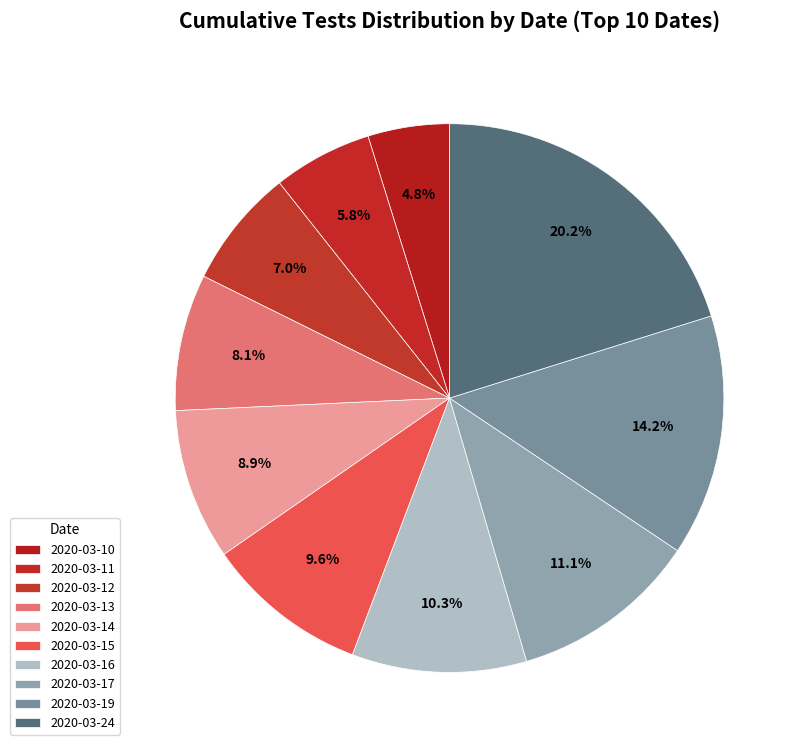

How many slices are in this pie chart?

10